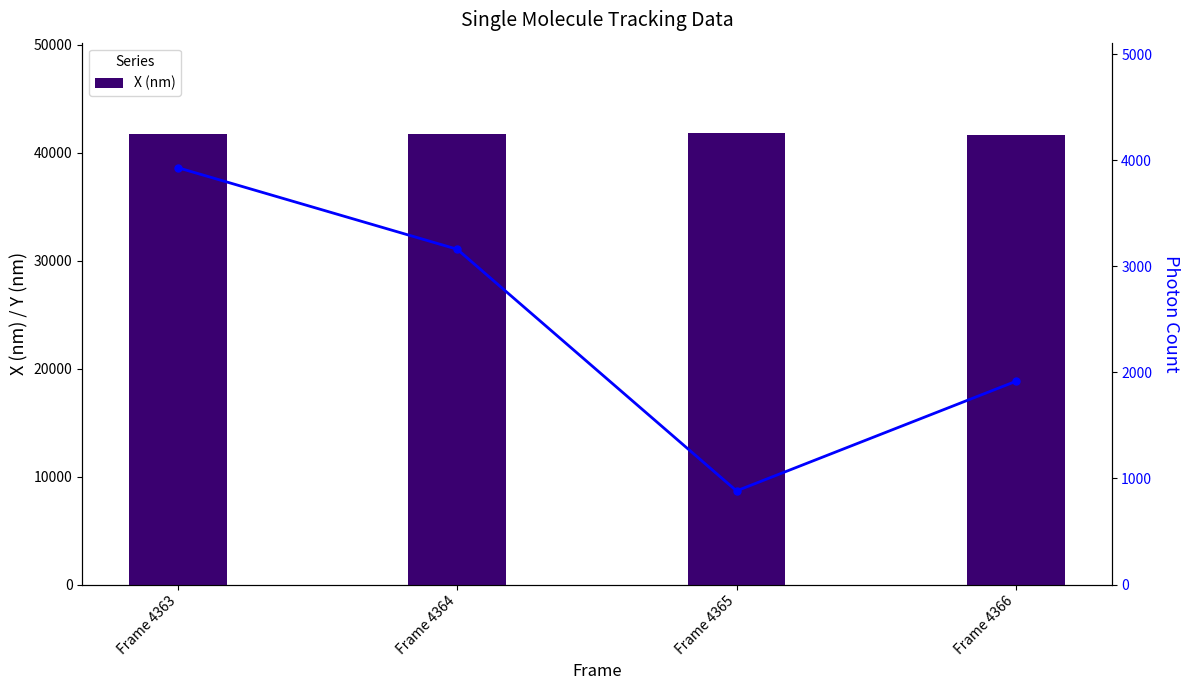

True or false: Photon Count has a value of 1916.0 at Frame 4366.

True